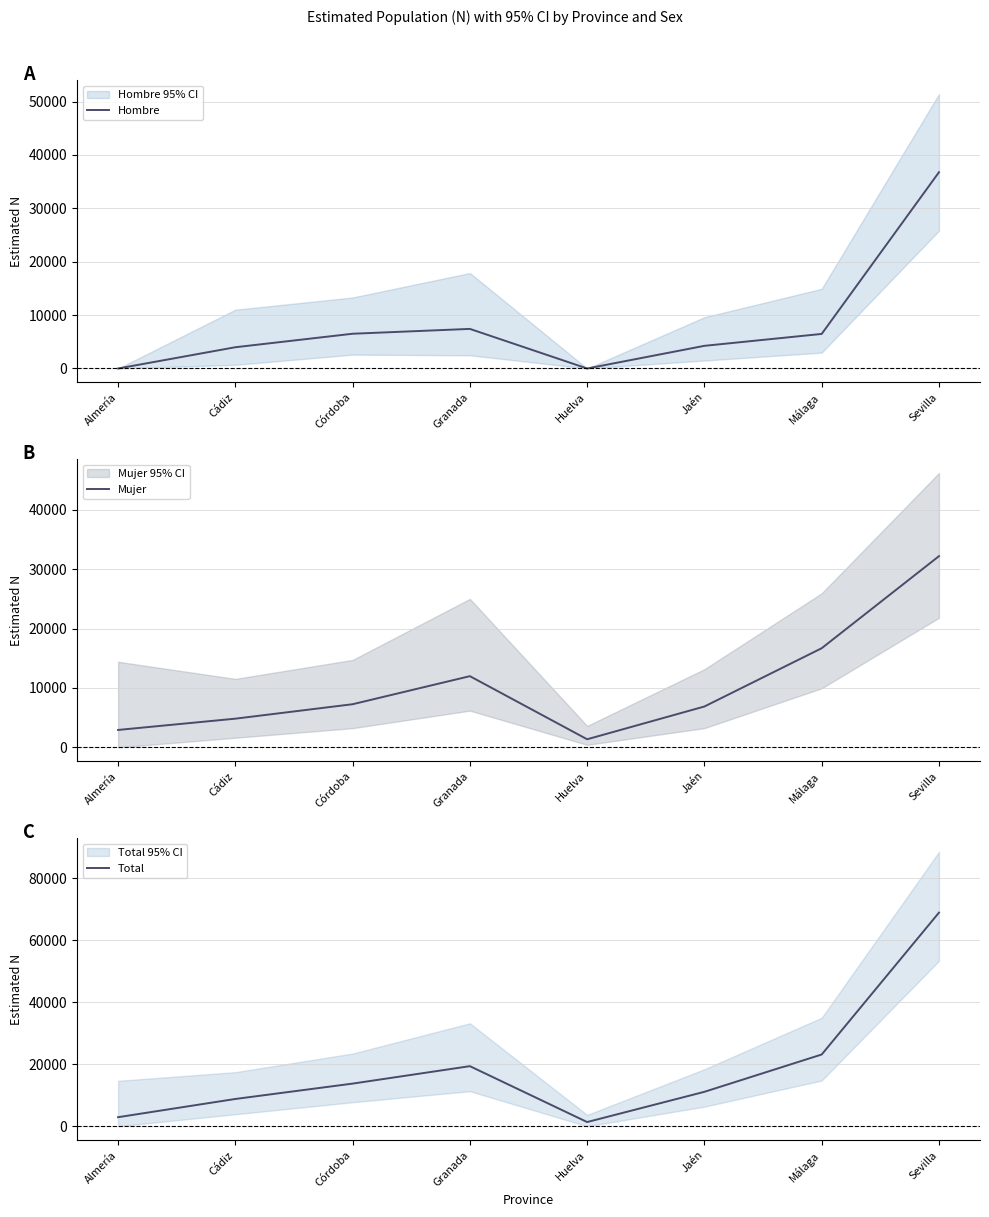

List the series in order of their overall mean, highest first.

Total, Mujer, Hombre